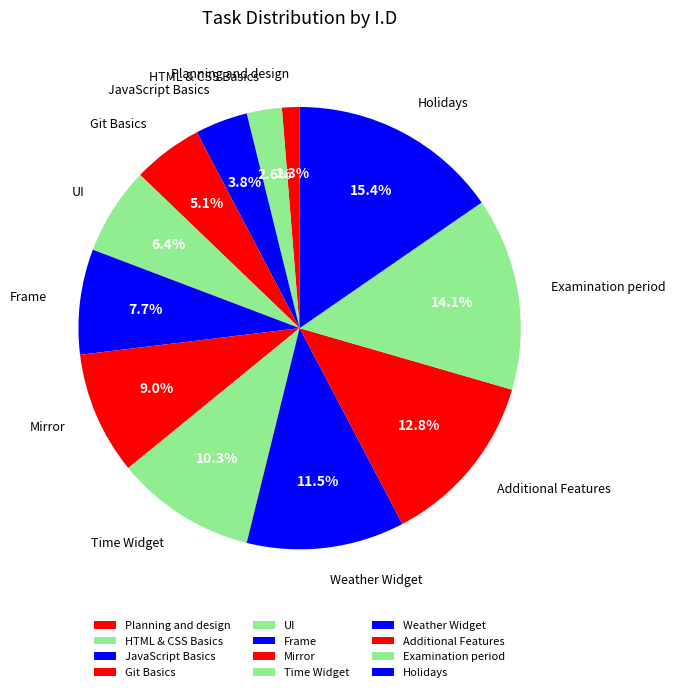

Between JavaScript Basics and UI, which is larger?

UI